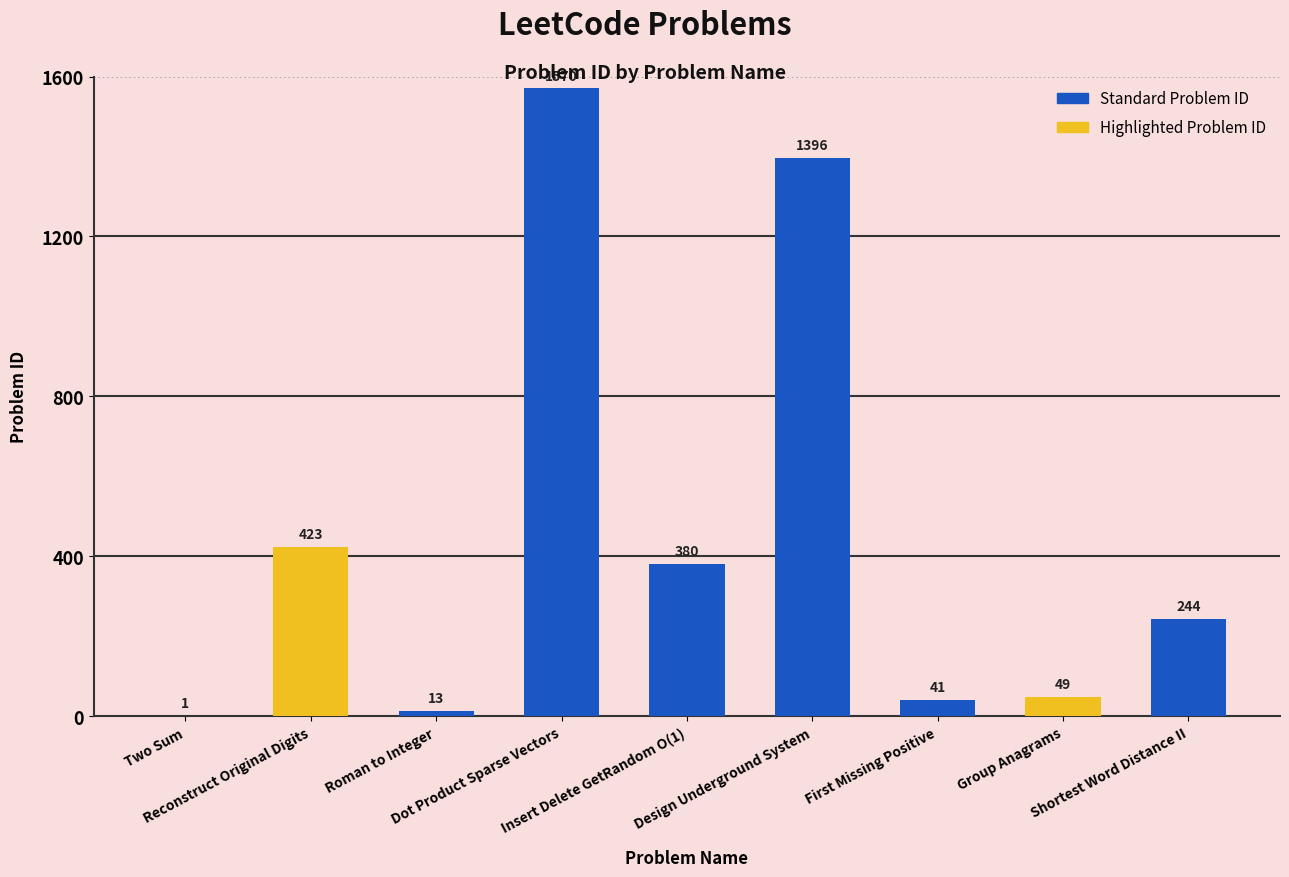

What is the maximum value shown in the chart?

1570